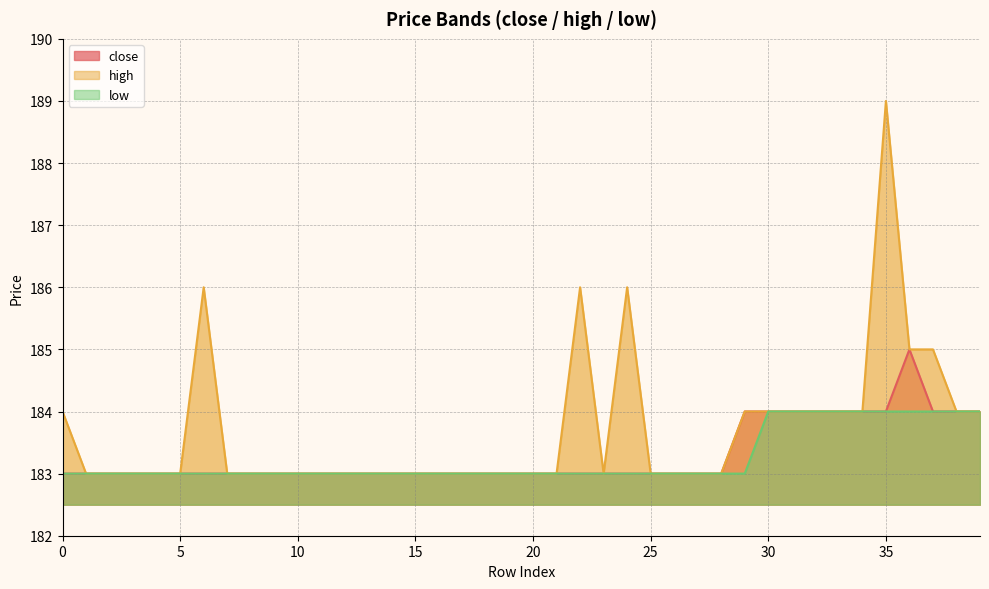

Rank the categories by high value from highest to lowest.

35, 6, 22, 24, 36, 37, 0, 29, 30, 31, 32, 33, 34, 38, 39, 1, 2, 3, 4, 5, 7, 8, 9, 10, 11, 12, 13, 14, 15, 16, 17, 18, 19, 20, 21, 23, 25, 26, 27, 28